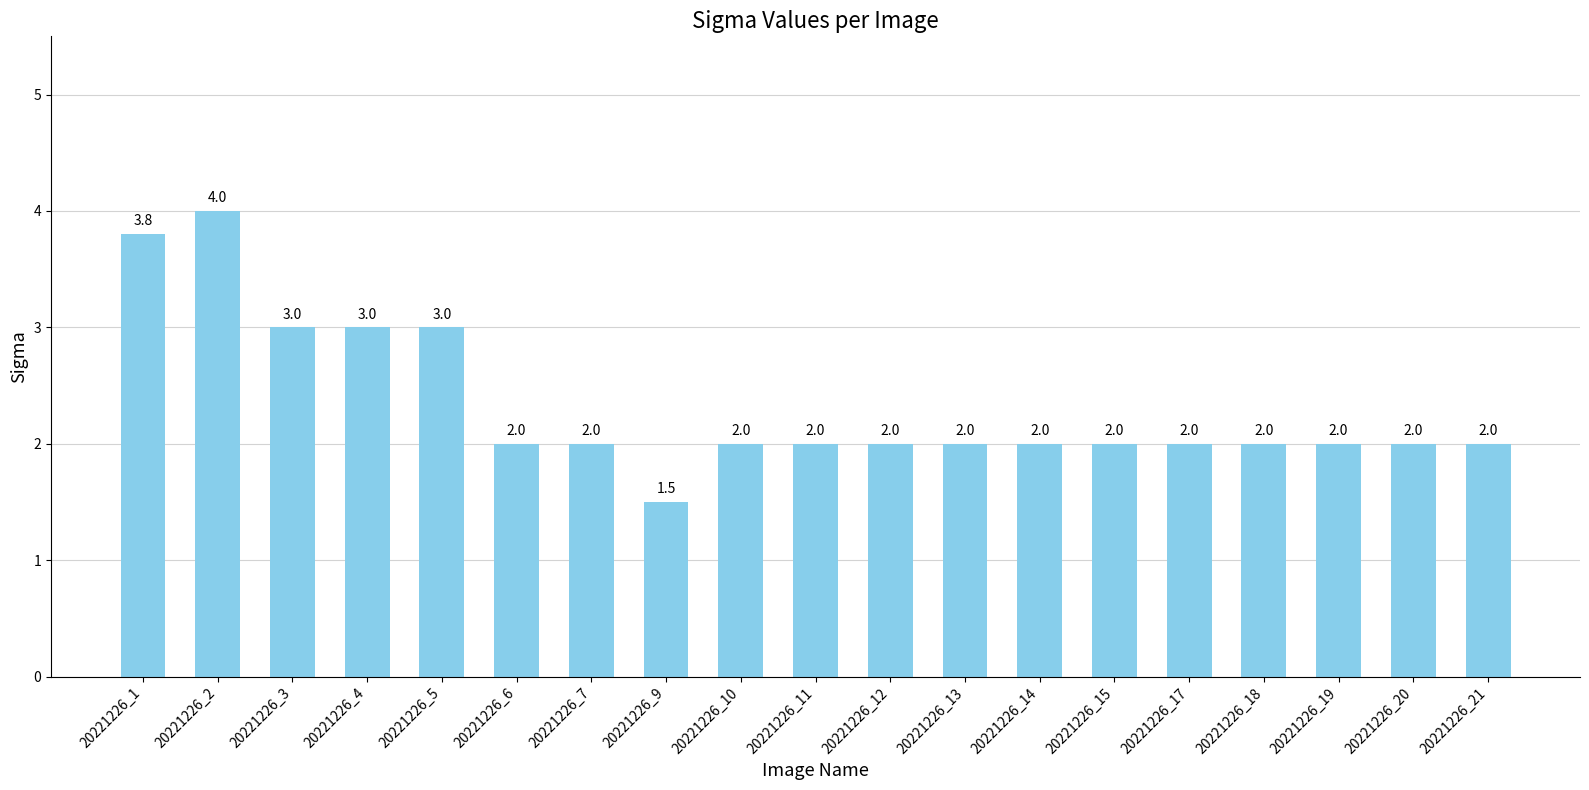

The chart shows a value of 3.8 at 20221226_1. True or false?

True